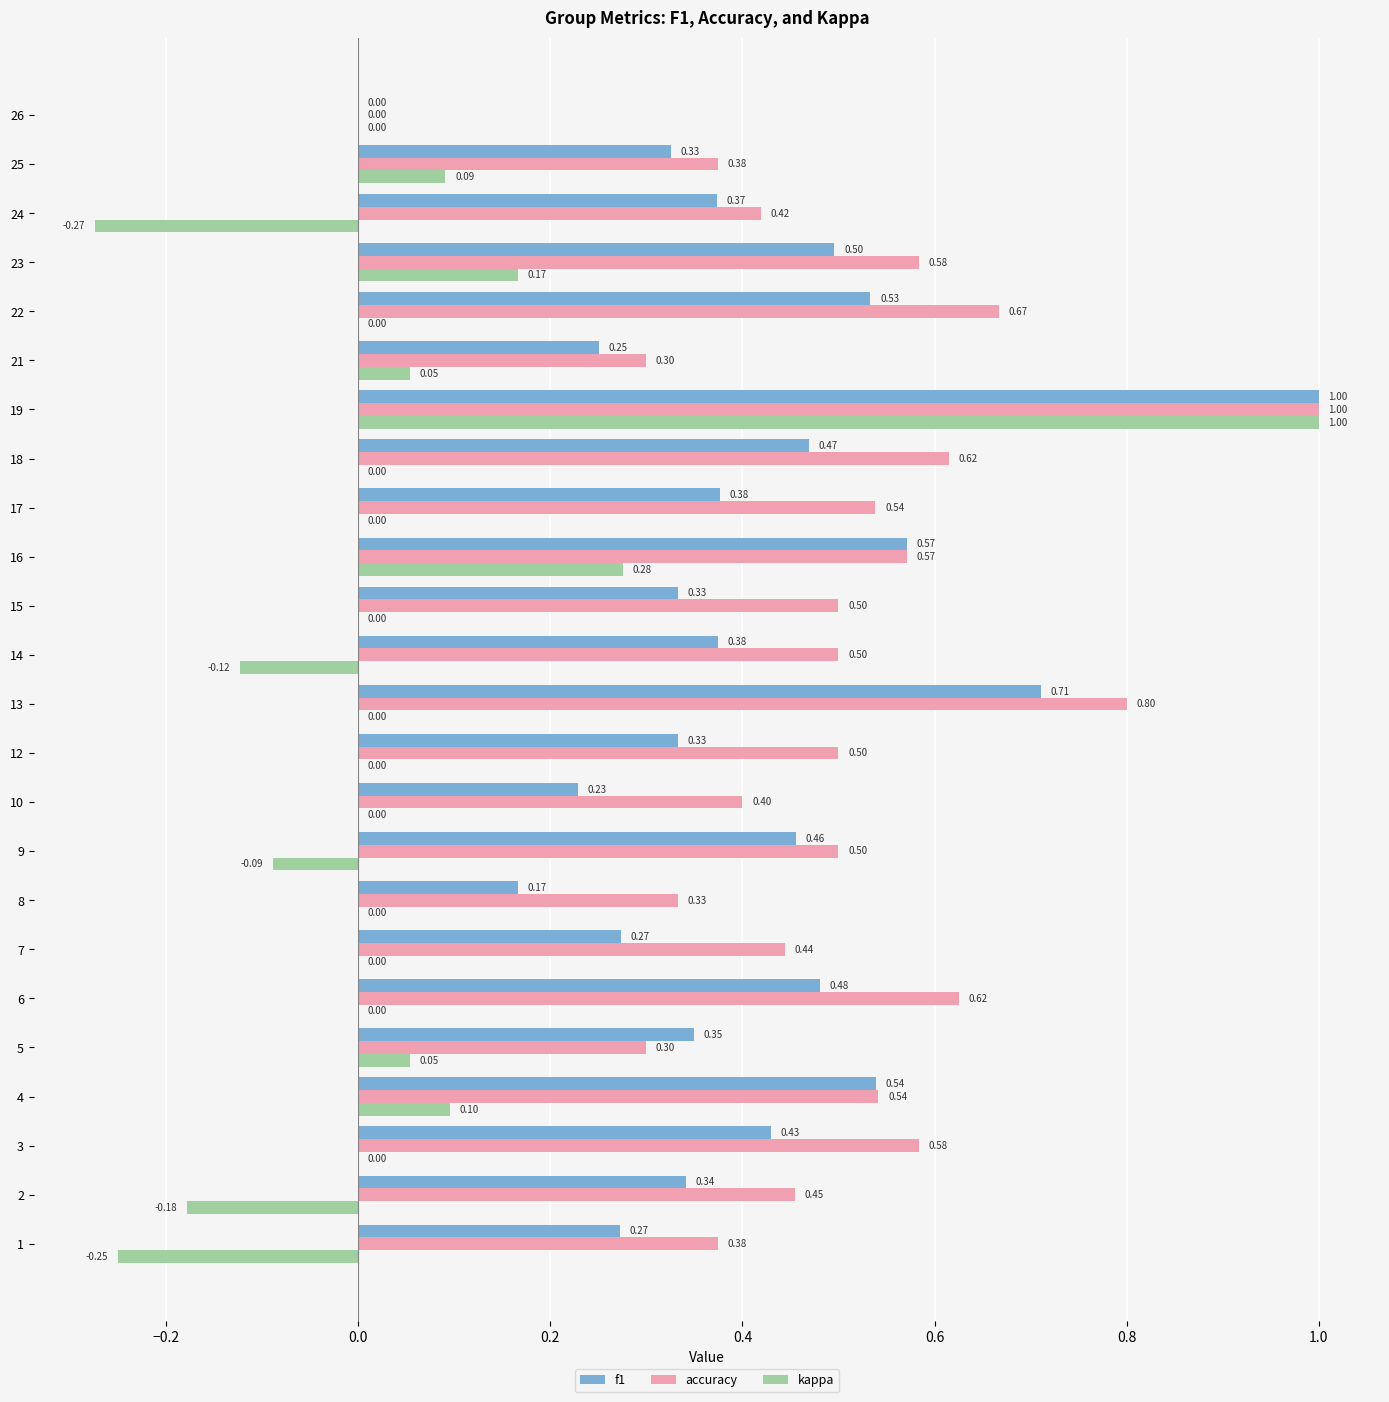

Between 15 and 21, which series saw the biggest shift?

accuracy